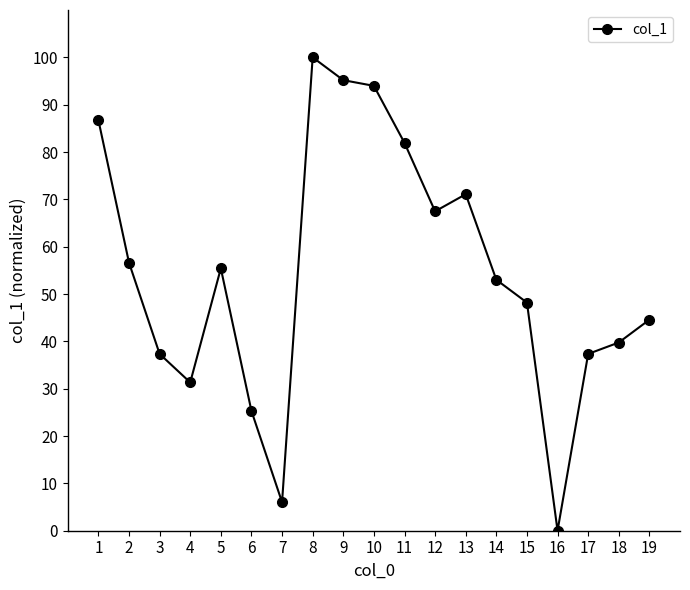

Approximately how many times larger is the value at 1 compared to 4?

2.8